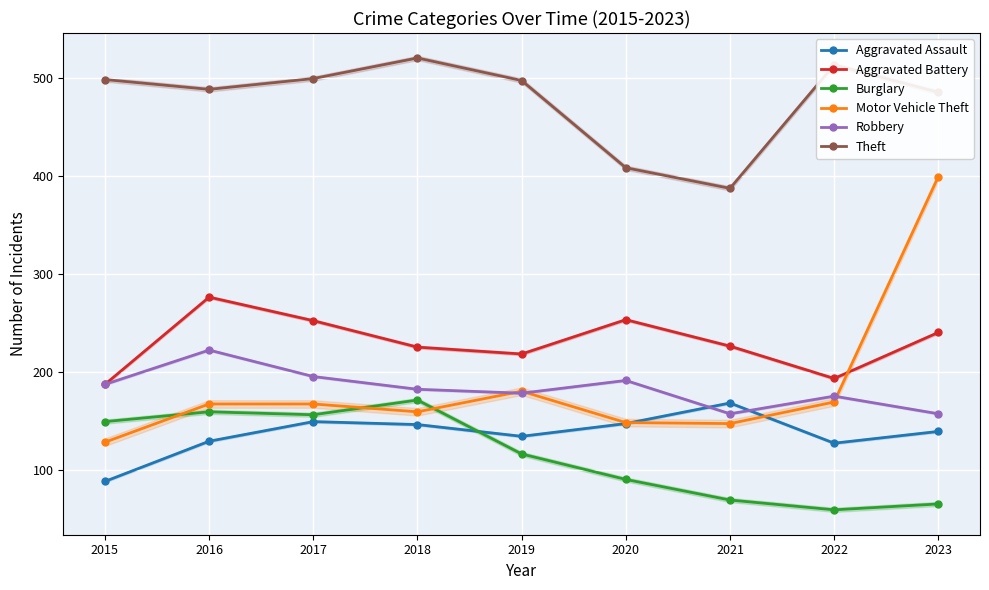

Which series has the largest total across all categories?

Theft